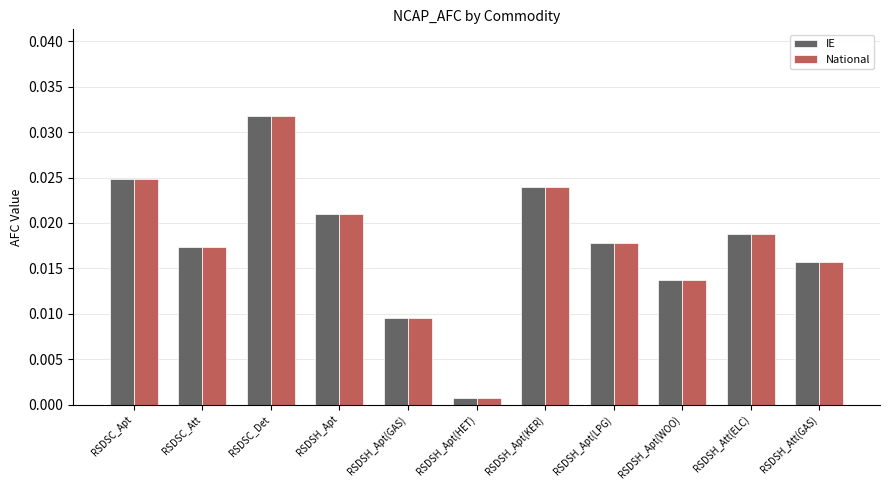

At which category is the sum across all series the highest?

RSDSC_Det